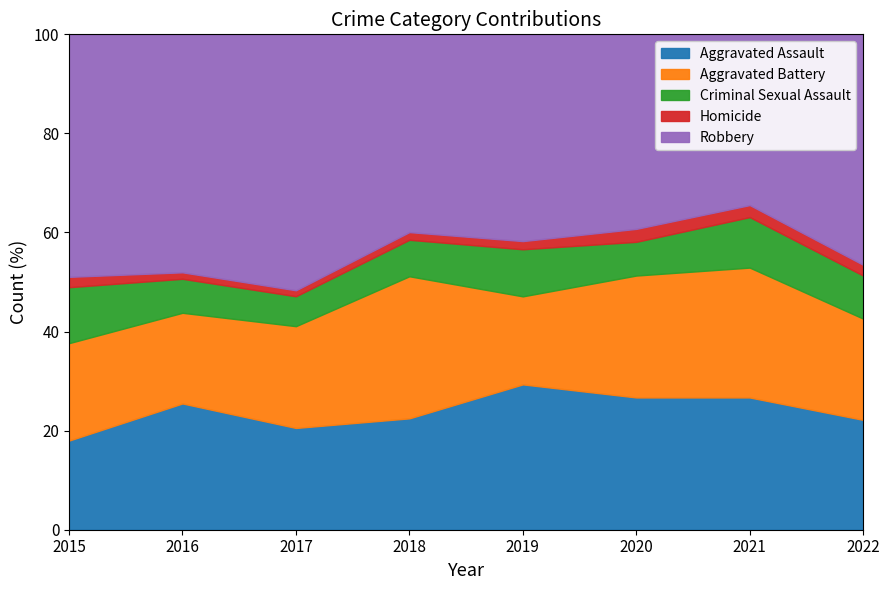

At how many categories does at least one series exceed 19?

8